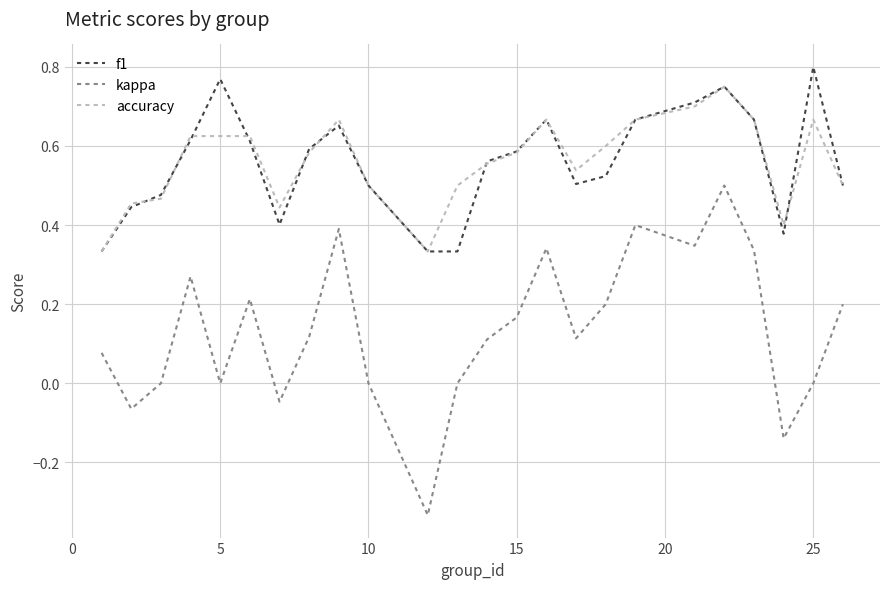

Which series has the largest range (max minus min)?

kappa